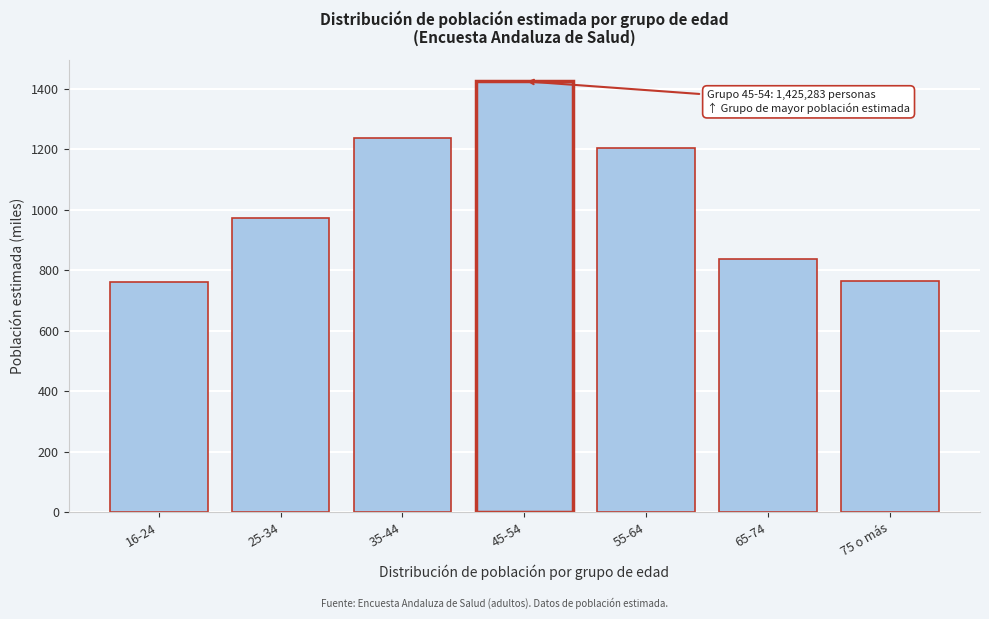

What is the label of the 3rd bar from the right?

55-64